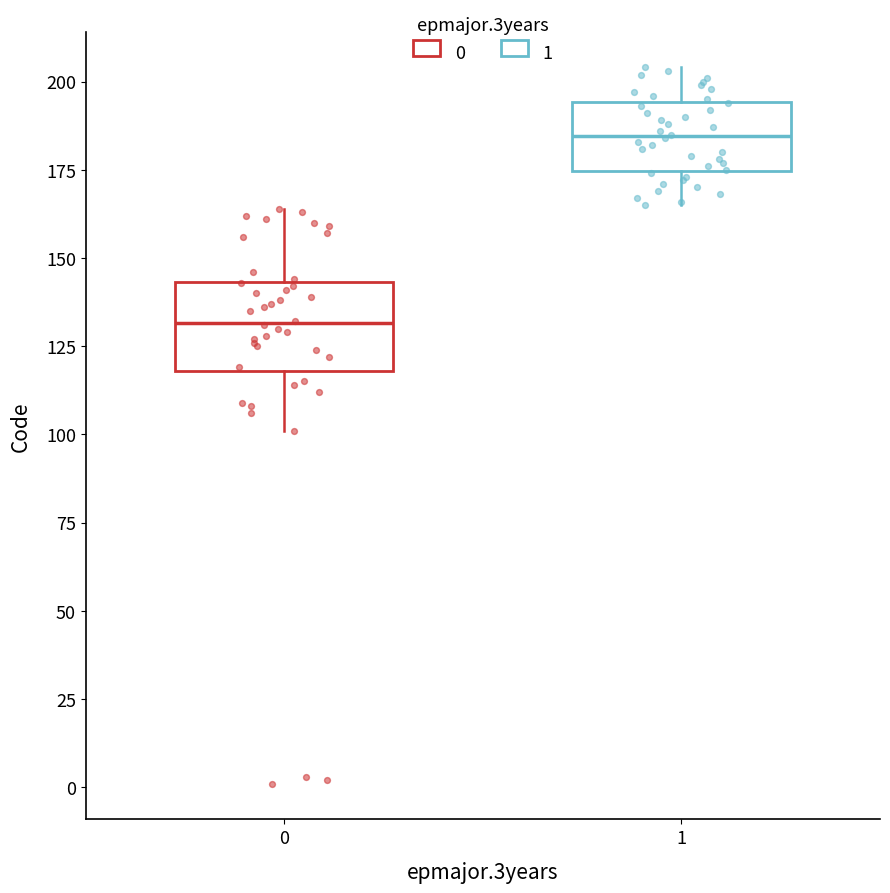

Which box has the highest median line?

1